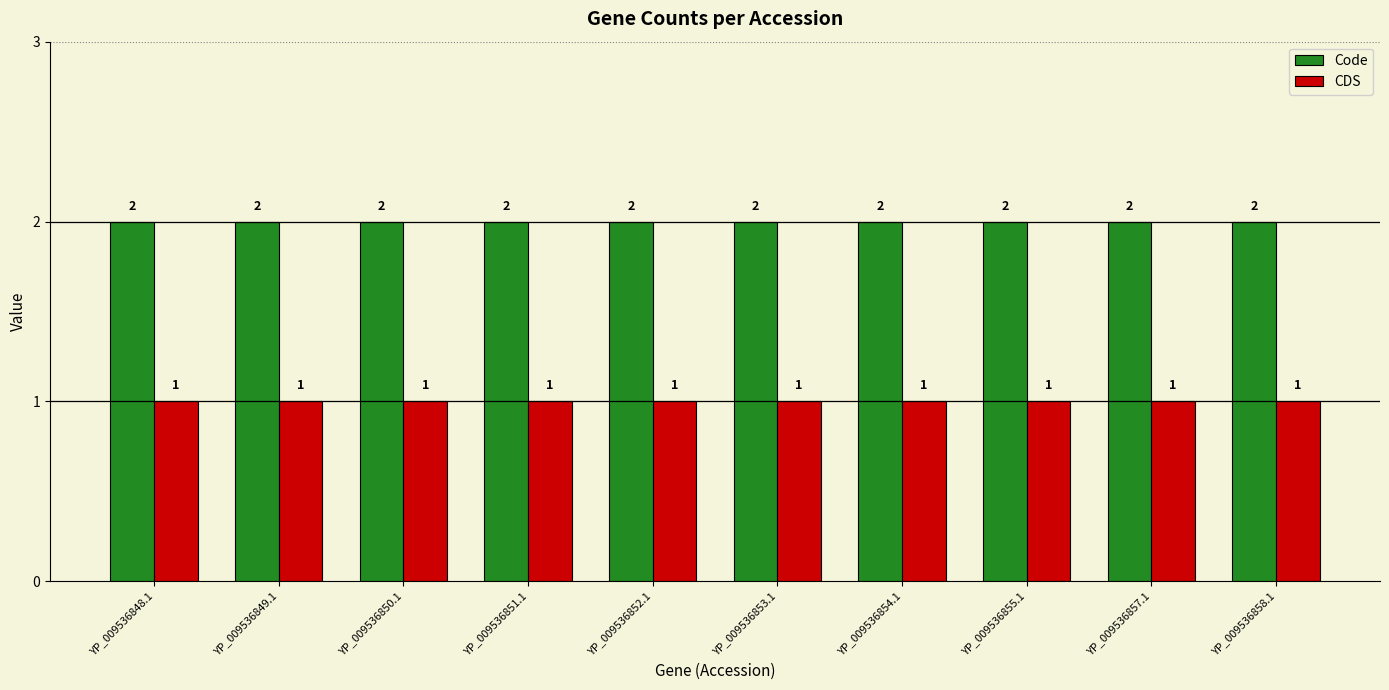

List the series in order of their peak value, lowest first.

CDS, Code